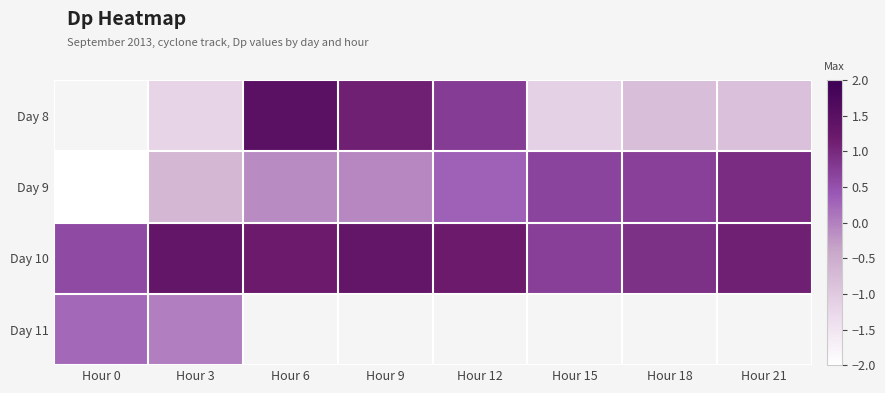

Is the value of Day 10 at Hour 15 greater than the value of Day 9 at Hour 21?

No